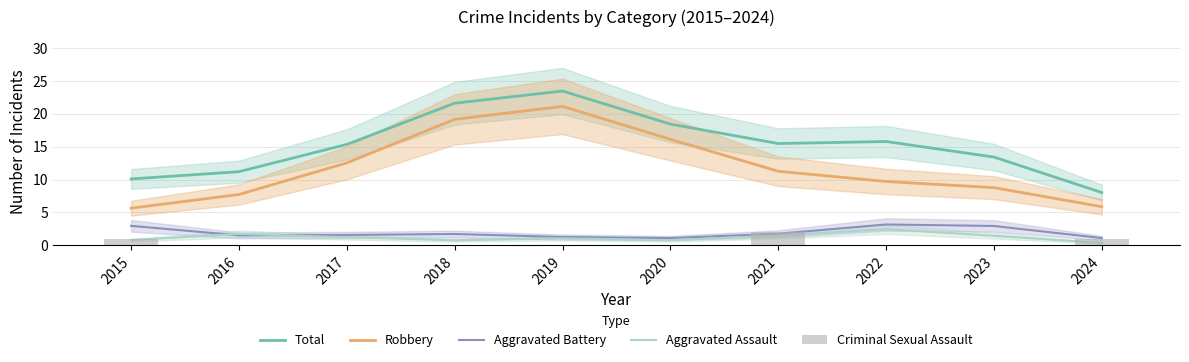

How many data points in Aggravated Assault are less than 1?

4